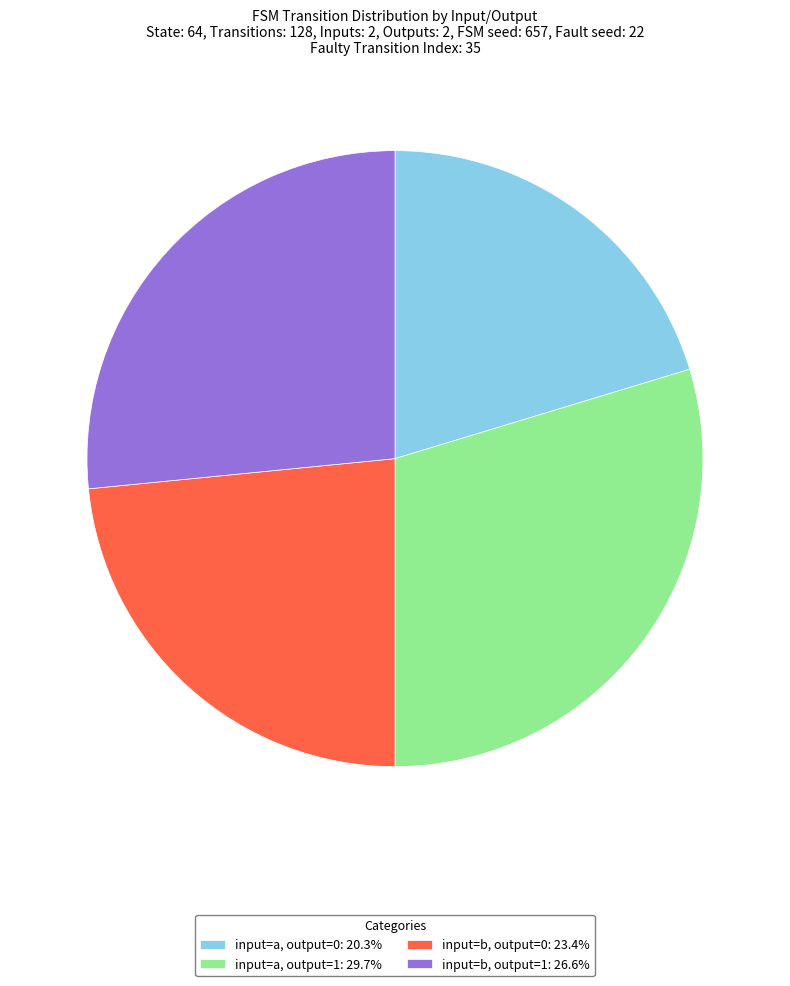

Combined, do input=b, output=0: 23.4% and input=a, output=0: 20.3% account for over 50%?

No